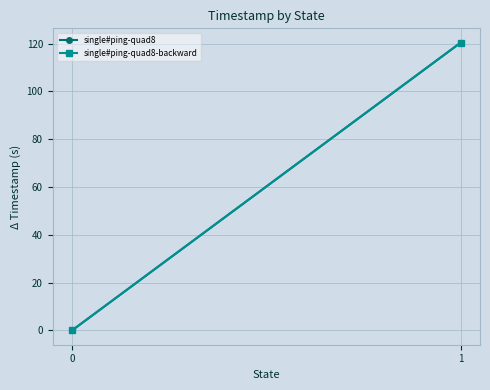

The value of single#ping-quad8 at 0 is 0.0. True or false?

True